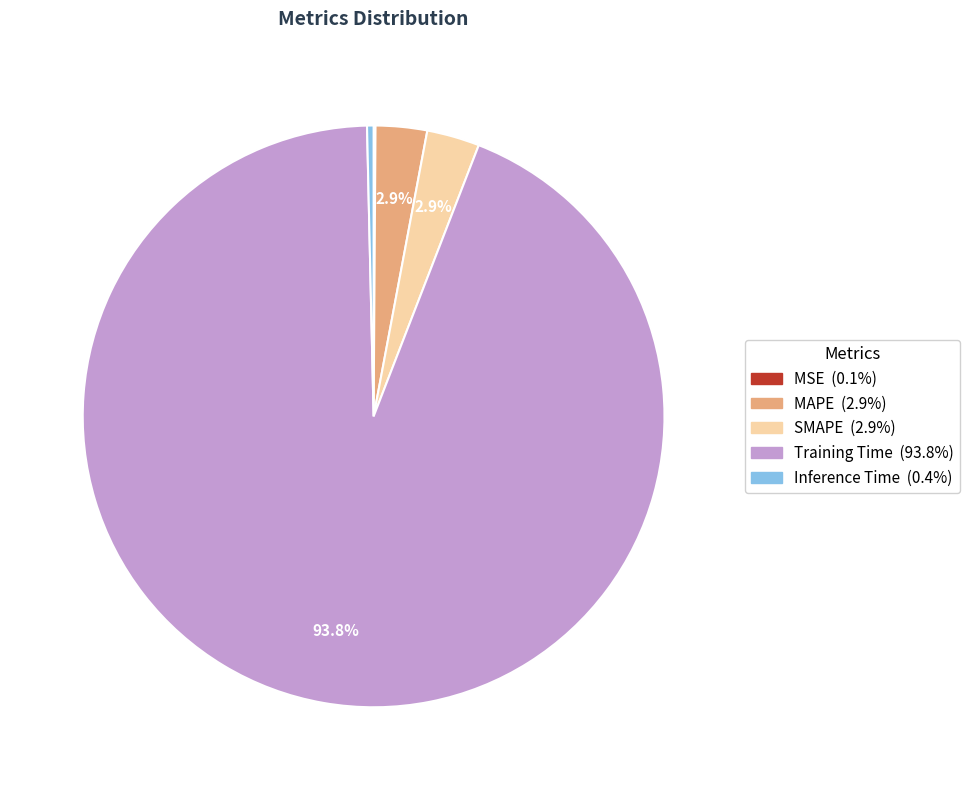

To the nearest percent, what percentage of the pie is Training Time?

94%